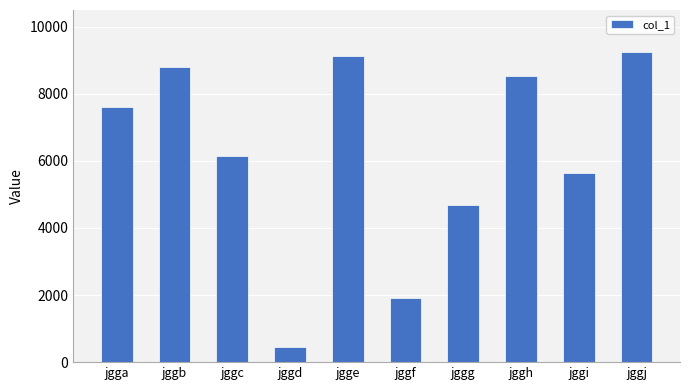

What is the value of the 7th bar from the left?

4693